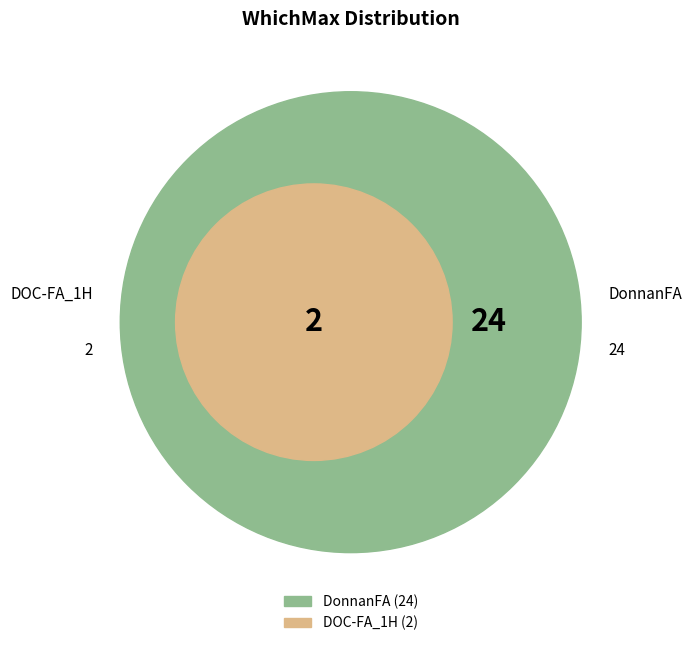

To the nearest percent, what percentage of the pie is DonnanFA?

92%